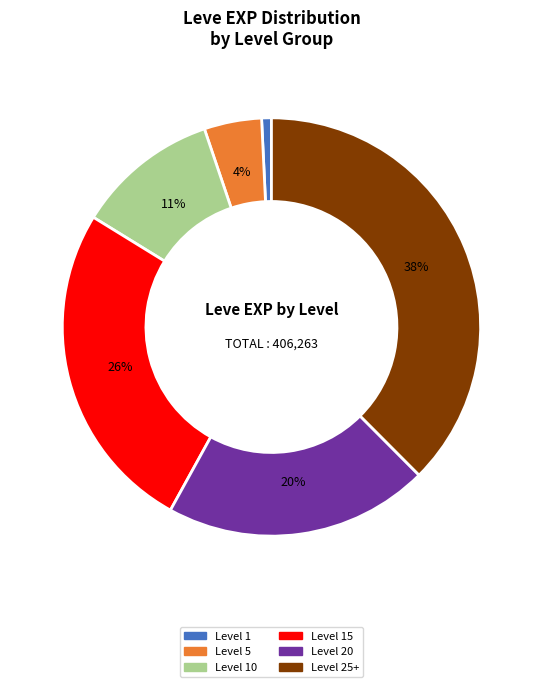

Is there any slice that represents more than half of the pie?

No